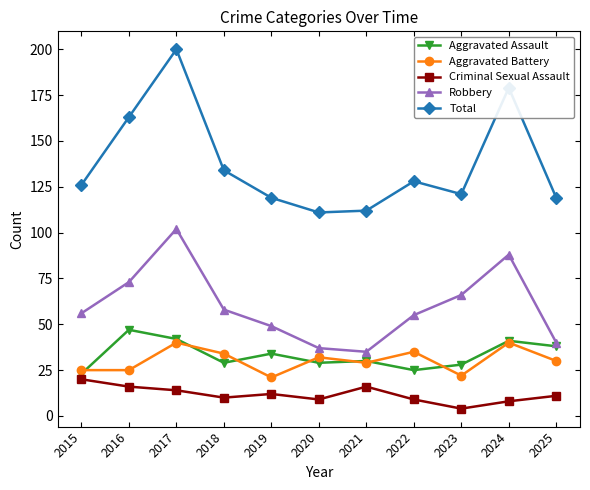

Count the number of data series in this chart.

5